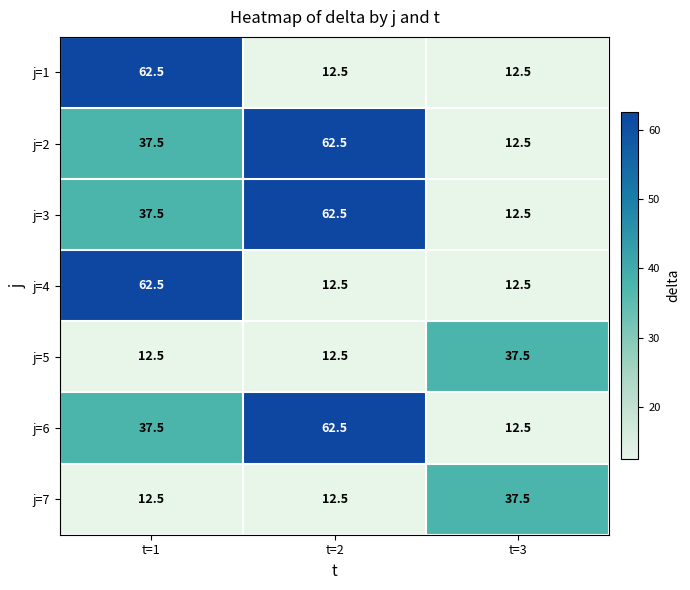

What is the difference between the j=1 values at t=3 and t=1?

50.0